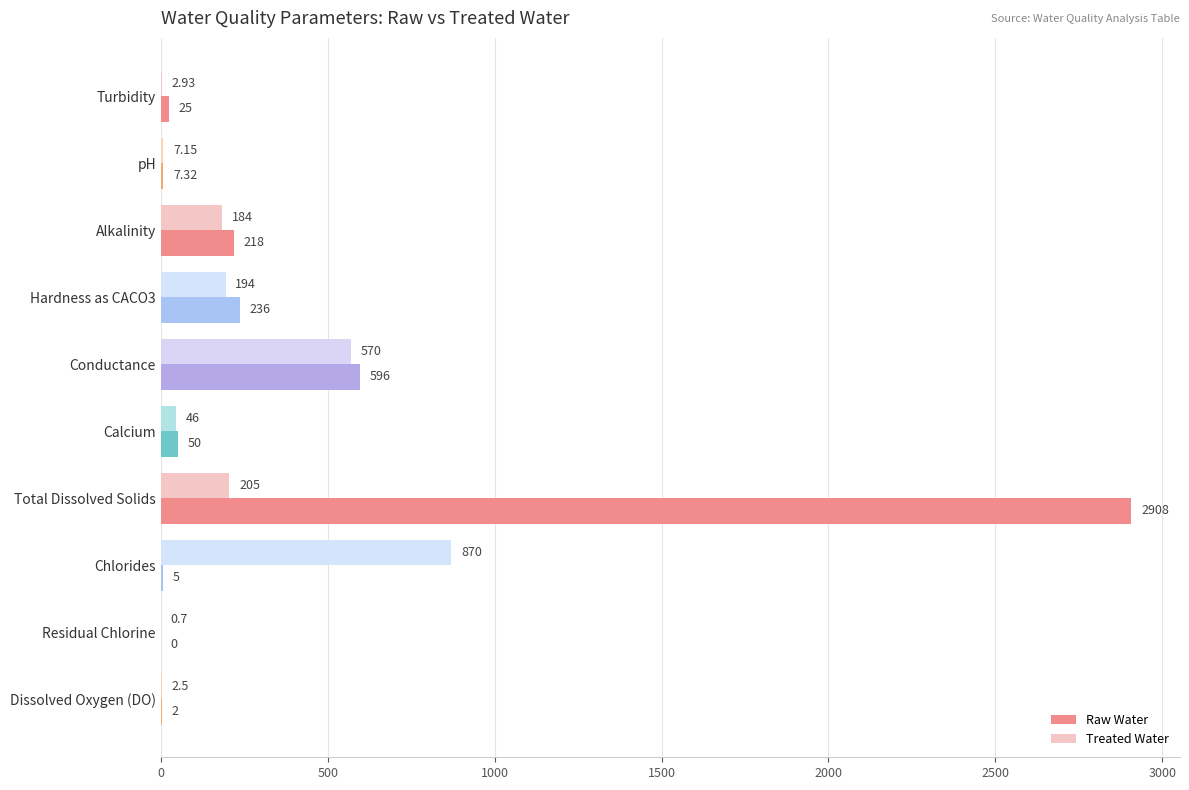

How many distinct data groups are displayed?

2